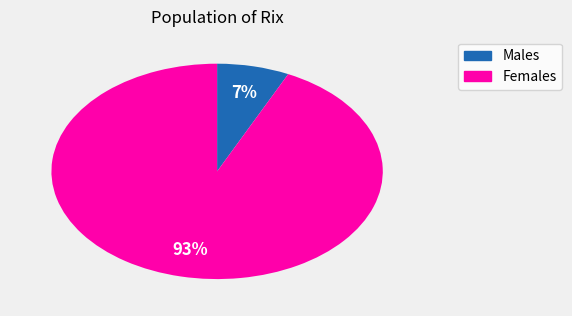

To the nearest percent, what is the average slice percentage?

50%